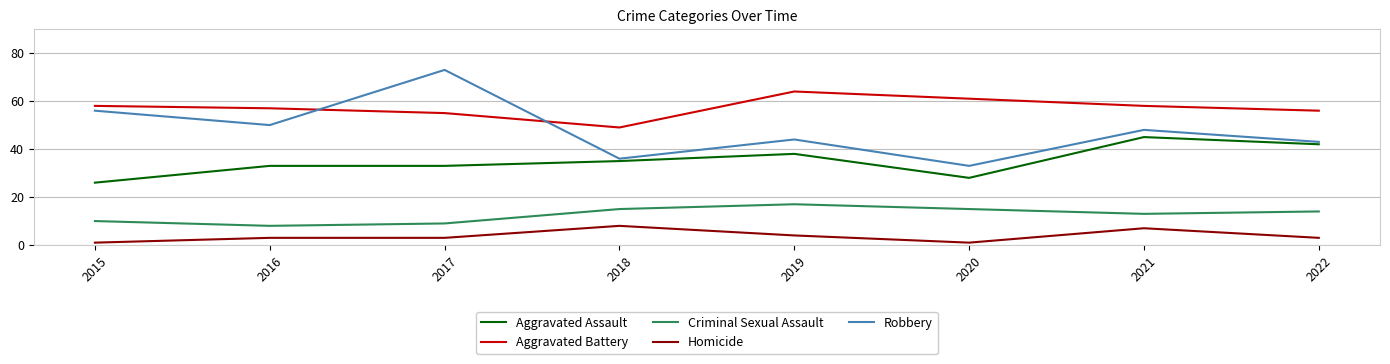

What is the greatest value displayed?

73